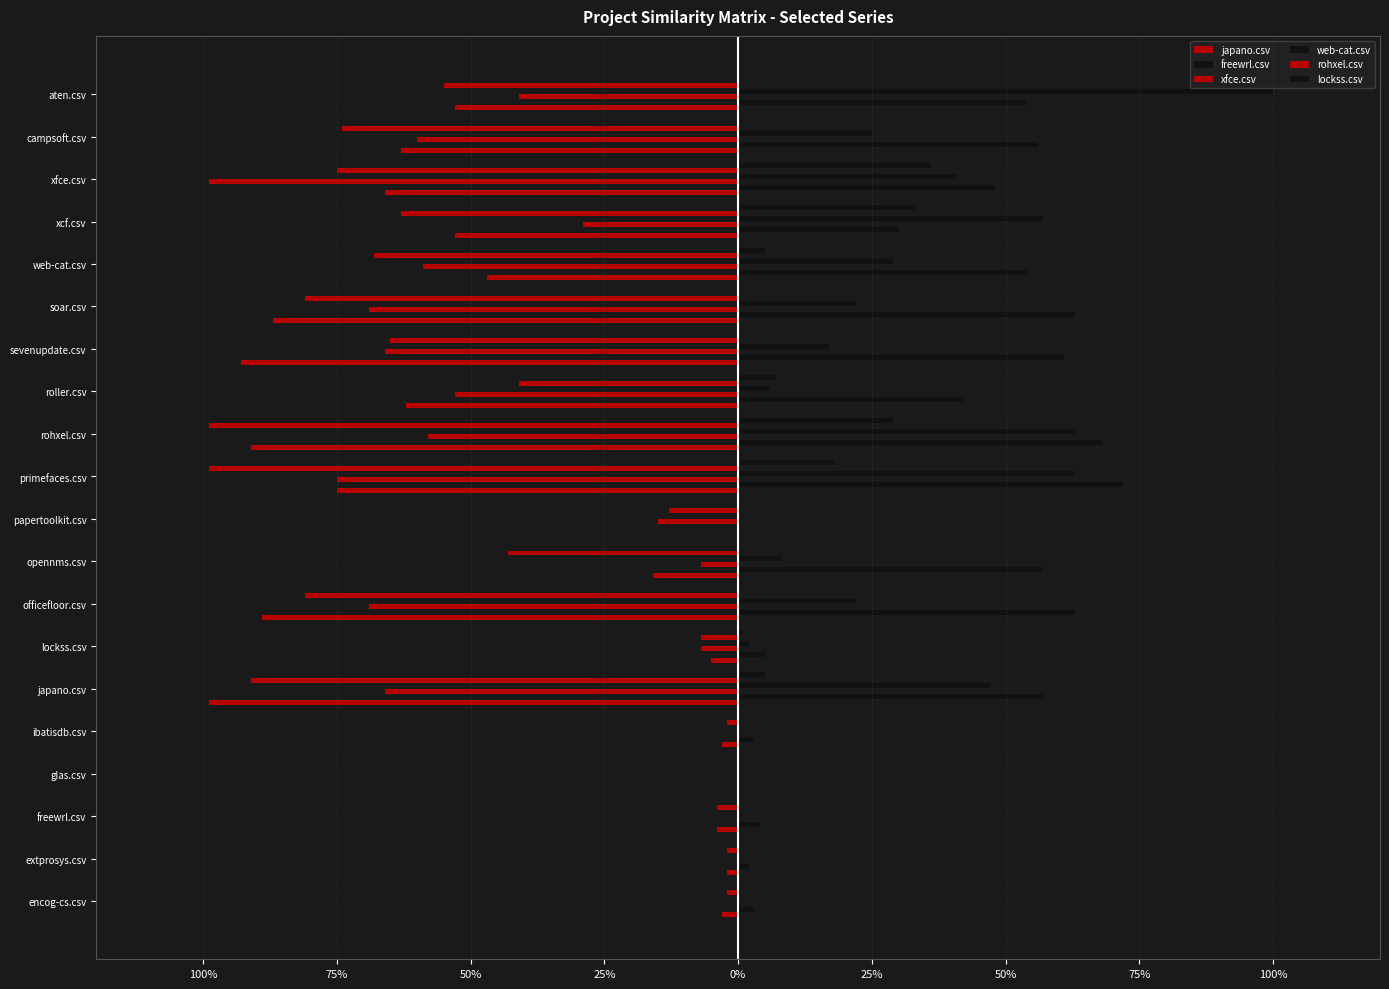

What are all the series names shown in the legend?

japano.csv, freewrl.csv, xfce.csv, web-cat.csv, rohxel.csv, lockss.csv